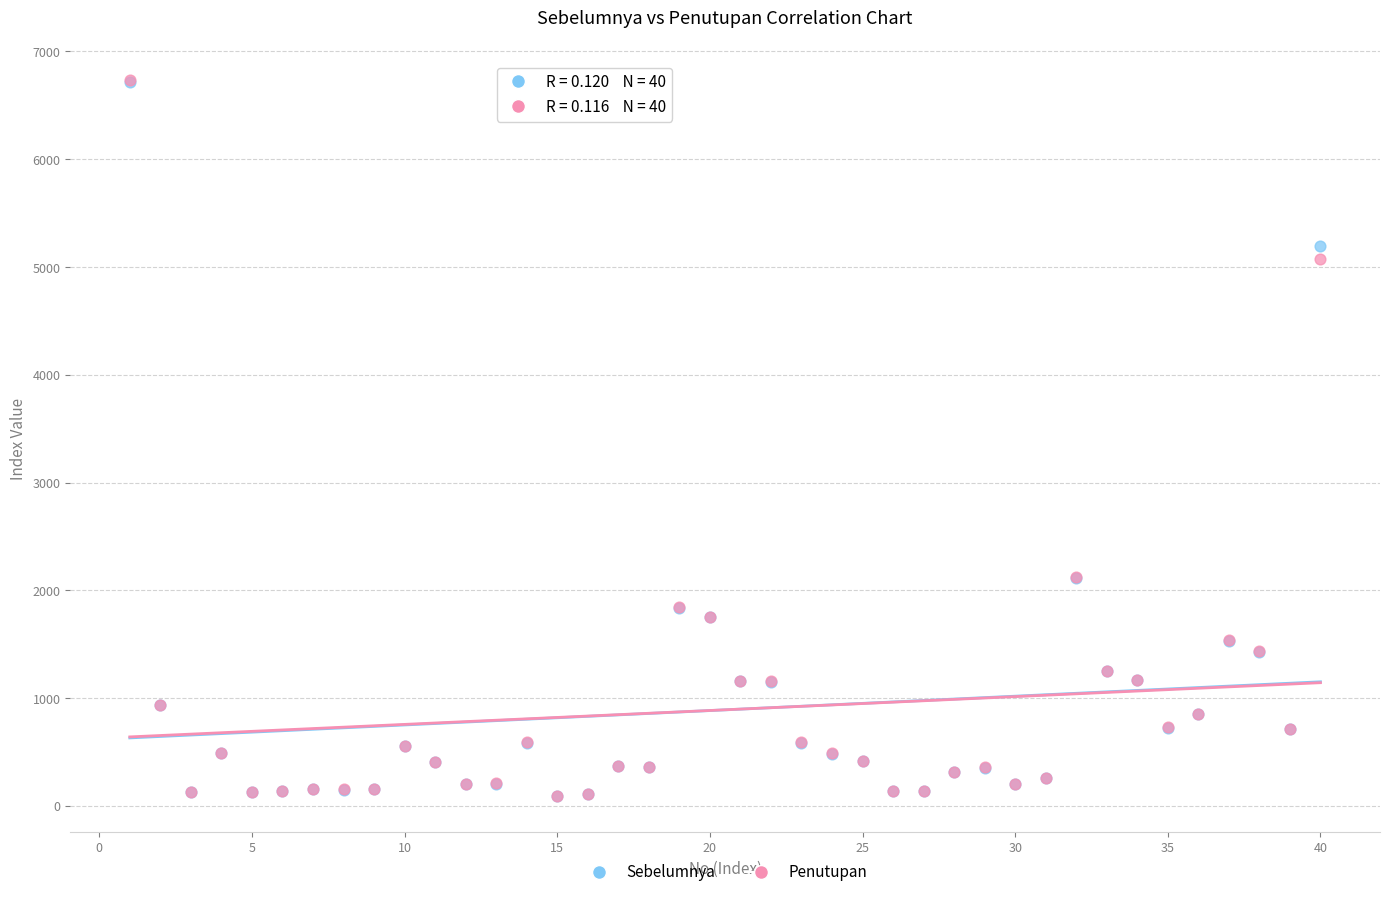

What are all the series names shown in the legend?

Sebelumnya, Penutupan